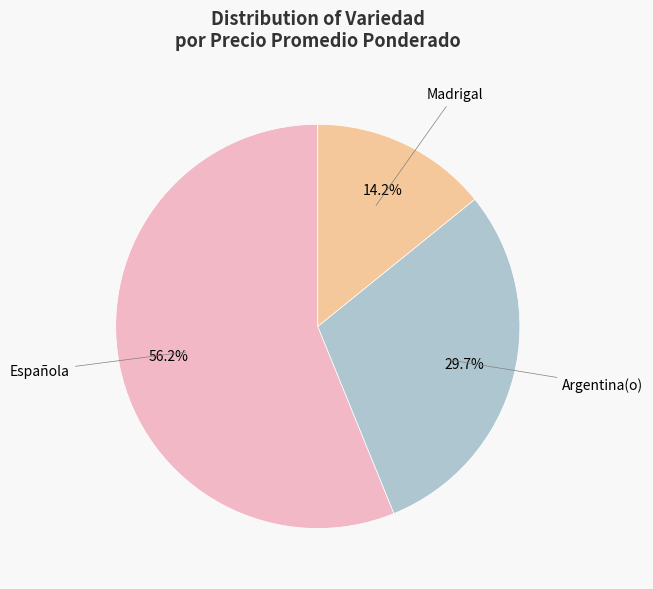

Is there any slice that represents more than half of the pie?

Yes